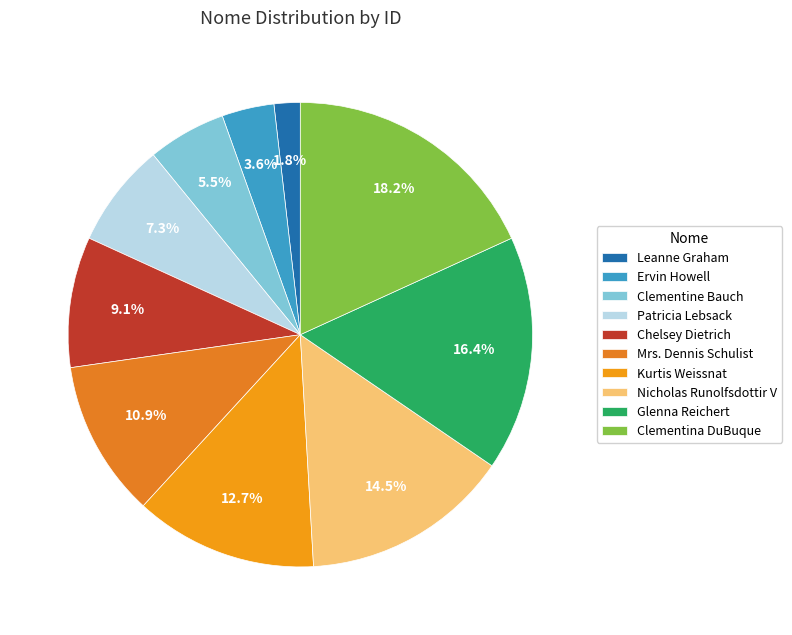

What is the change in value from Ervin Howell to Chelsey Dietrich?

+3